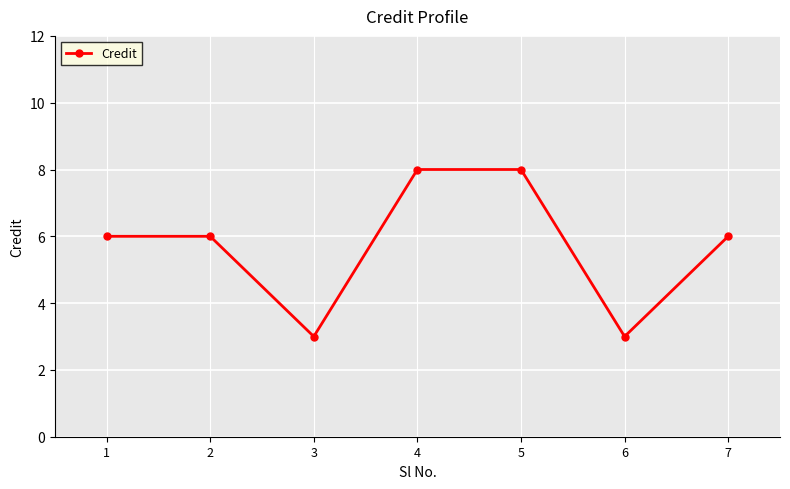

How many values are between 3 and 8?

7